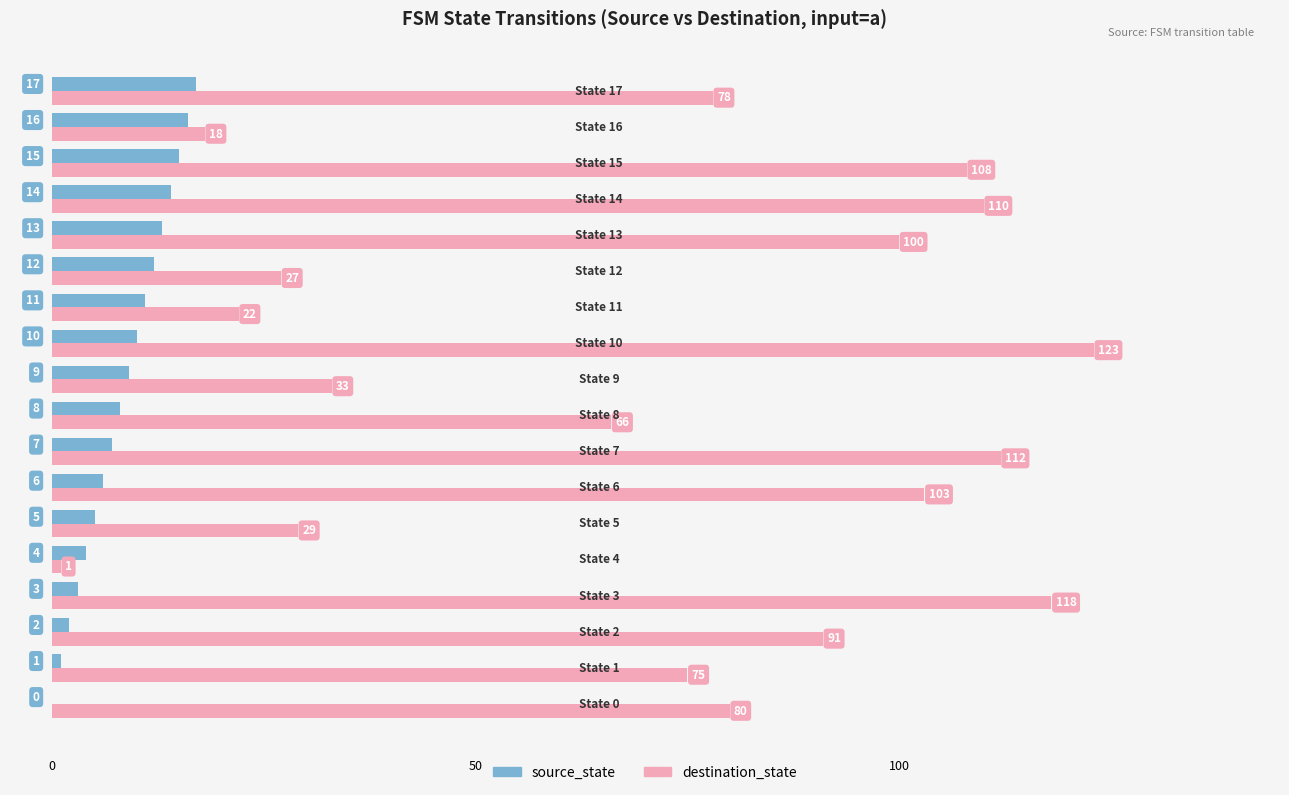

What is the highest value of the source_state series?

17